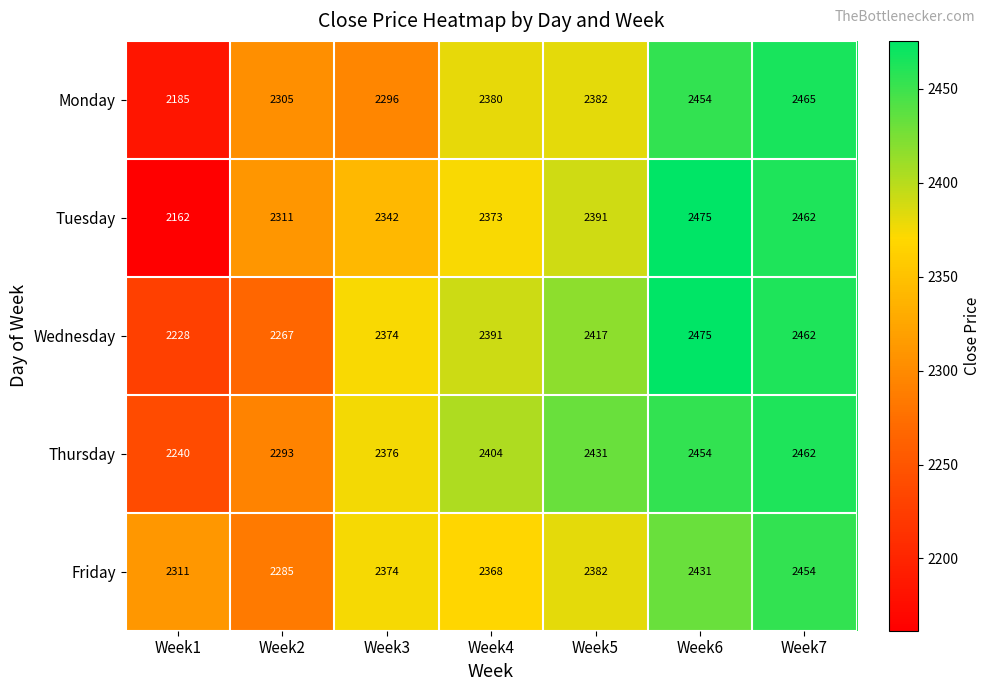

What is the difference between the Tuesday values at Week7 and Week3?

120